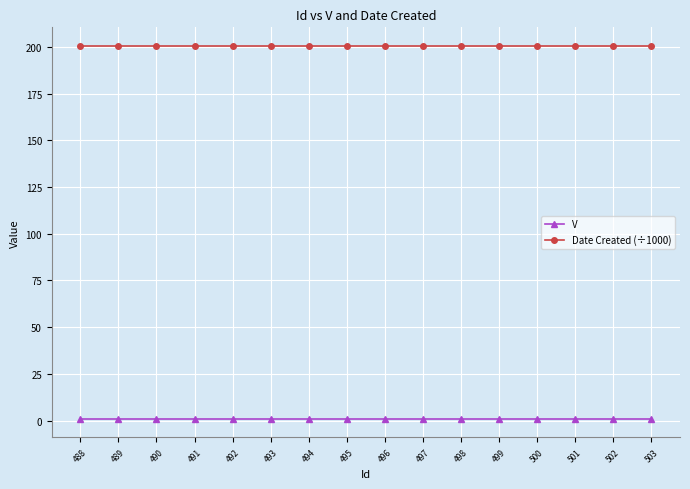

Reading left to right, extract all data points from this chart.

V: 488=1.0	489=1.0	490=1.0	491=1.0	492=1.0	493=1.0	494=1.0	495=1.0	496=1.0	497=1.0	498=1.0	499=1.0	500=1.0	501=1.0	502=1.0	503=1.0
Date Created (÷1000): 488=200.5	489=200.5	490=200.5	491=200.5	492=200.5	493=200.5	494=200.5	495=200.5	496=200.5	497=200.5	498=200.5	499=200.5	500=200.5	501=200.5	502=200.5	503=200.5